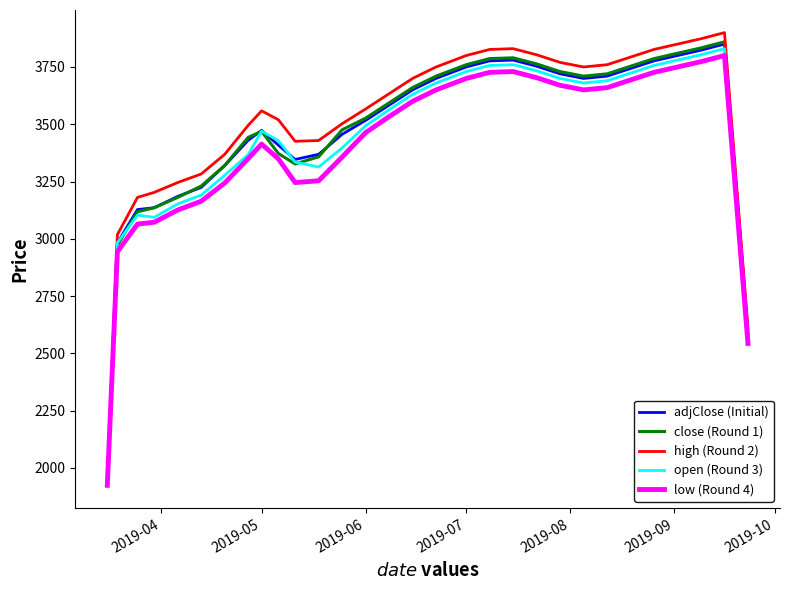

What is the minimum value for high (Round 2)?

1941.3